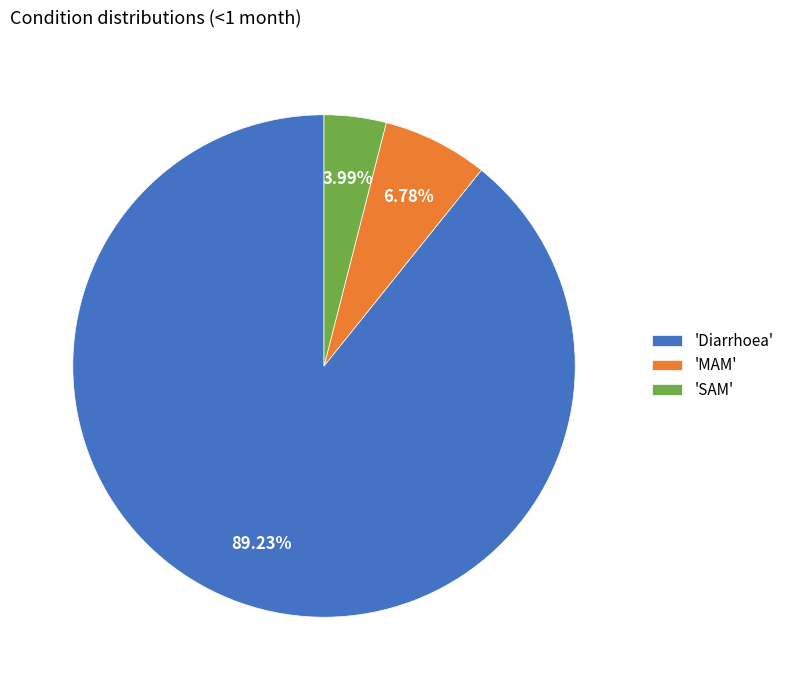

Which has a higher value, 'MAM' or 'SAM'?

'MAM'